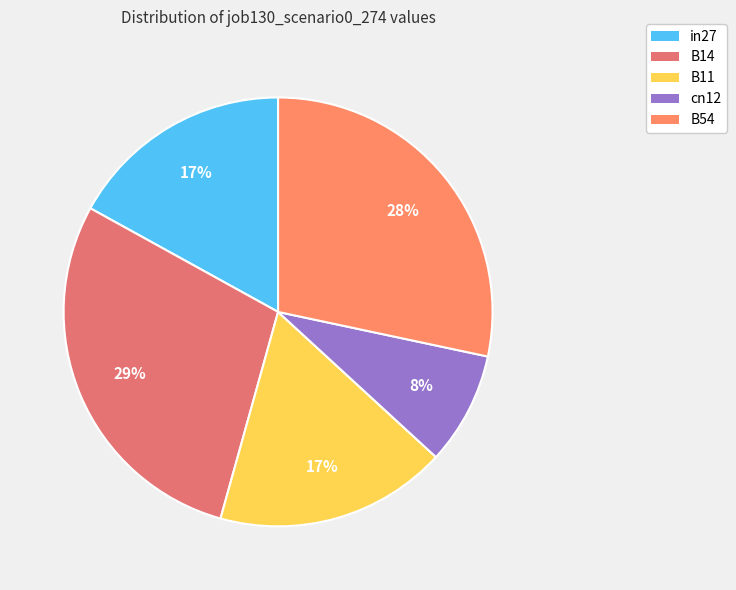

Which category has the biggest portion of the pie?

B14